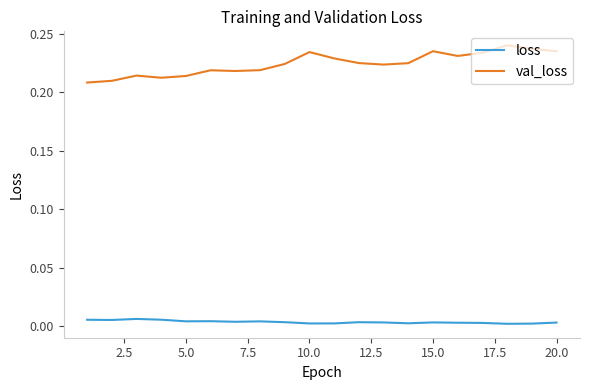

True or false: loss and val_loss intersect in this chart.

False